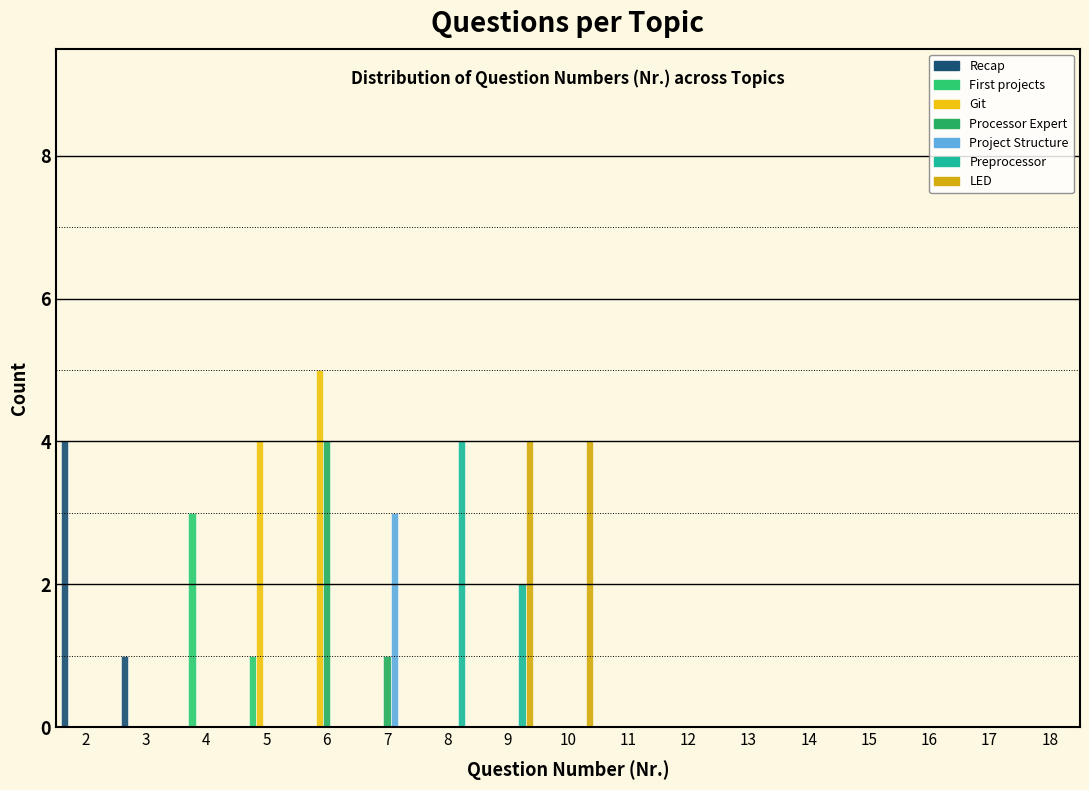

Reading left to right, list every range on the x-axis with the height of the bar of each series over it. The values are not printed on the chart, so give them approximately, as read against the axis.

1.5 to 2.5: Recap=4	First projects=0	Git=0	Processor Expert=0	Project Structure=0	Preprocessor=0	LED=0
2.5 to 3.5: Recap=1	First projects=0	Git=0	Processor Expert=0	Project Structure=0	Preprocessor=0	LED=0
3.5 to 4.5: Recap=0	First projects=3	Git=0	Processor Expert=0	Project Structure=0	Preprocessor=0	LED=0
4.5 to 5.5: Recap=0	First projects=1	Git=4	Processor Expert=0	Project Structure=0	Preprocessor=0	LED=0
5.5 to 6.5: Recap=0	First projects=0	Git=5	Processor Expert=4	Project Structure=0	Preprocessor=0	LED=0
6.5 to 7.5: Recap=0	First projects=0	Git=0	Processor Expert=1	Project Structure=3	Preprocessor=0	LED=0
7.5 to 8.5: Recap=0	First projects=0	Git=0	Processor Expert=0	Project Structure=0	Preprocessor=4	LED=0
8.5 to 9.5: Recap=0	First projects=0	Git=0	Processor Expert=0	Project Structure=0	Preprocessor=2	LED=4
9.5 to 10.5: Recap=0	First projects=0	Git=0	Processor Expert=0	Project Structure=0	Preprocessor=0	LED=4
10.5 to 11.5: Recap=0	First projects=0	Git=0	Processor Expert=0	Project Structure=0	Preprocessor=0	LED=0
11.5 to 12.5: Recap=0	First projects=0	Git=0	Processor Expert=0	Project Structure=0	Preprocessor=0	LED=0
12.5 to 13.5: Recap=0	First projects=0	Git=0	Processor Expert=0	Project Structure=0	Preprocessor=0	LED=0
13.5 to 14.5: Recap=0	First projects=0	Git=0	Processor Expert=0	Project Structure=0	Preprocessor=0	LED=0
14.5 to 15.5: Recap=0	First projects=0	Git=0	Processor Expert=0	Project Structure=0	Preprocessor=0	LED=0
15.5 to 16.5: Recap=0	First projects=0	Git=0	Processor Expert=0	Project Structure=0	Preprocessor=0	LED=0
16.5 to 17.5: Recap=0	First projects=0	Git=0	Processor Expert=0	Project Structure=0	Preprocessor=0	LED=0
17.5 to 18.5: Recap=0	First projects=0	Git=0	Processor Expert=0	Project Structure=0	Preprocessor=0	LED=0